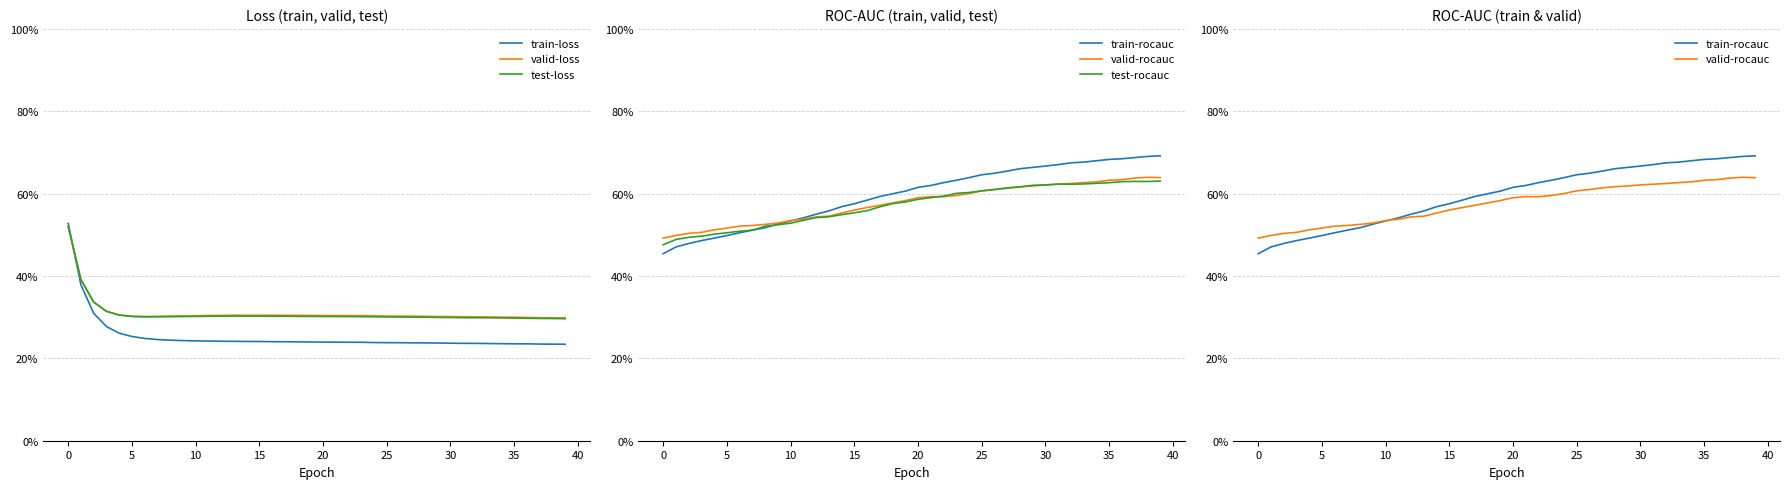

What value does the test-loss series have at 35?

0.3